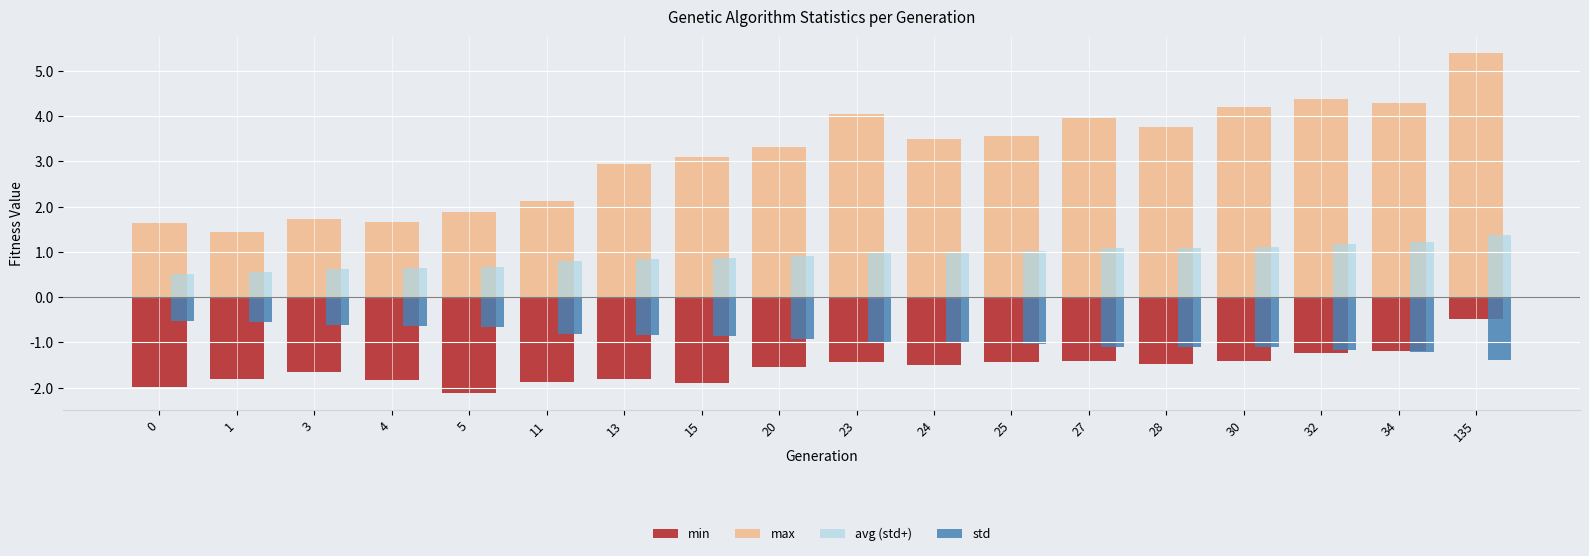

Which label corresponds to the smallest value in the chart?

5